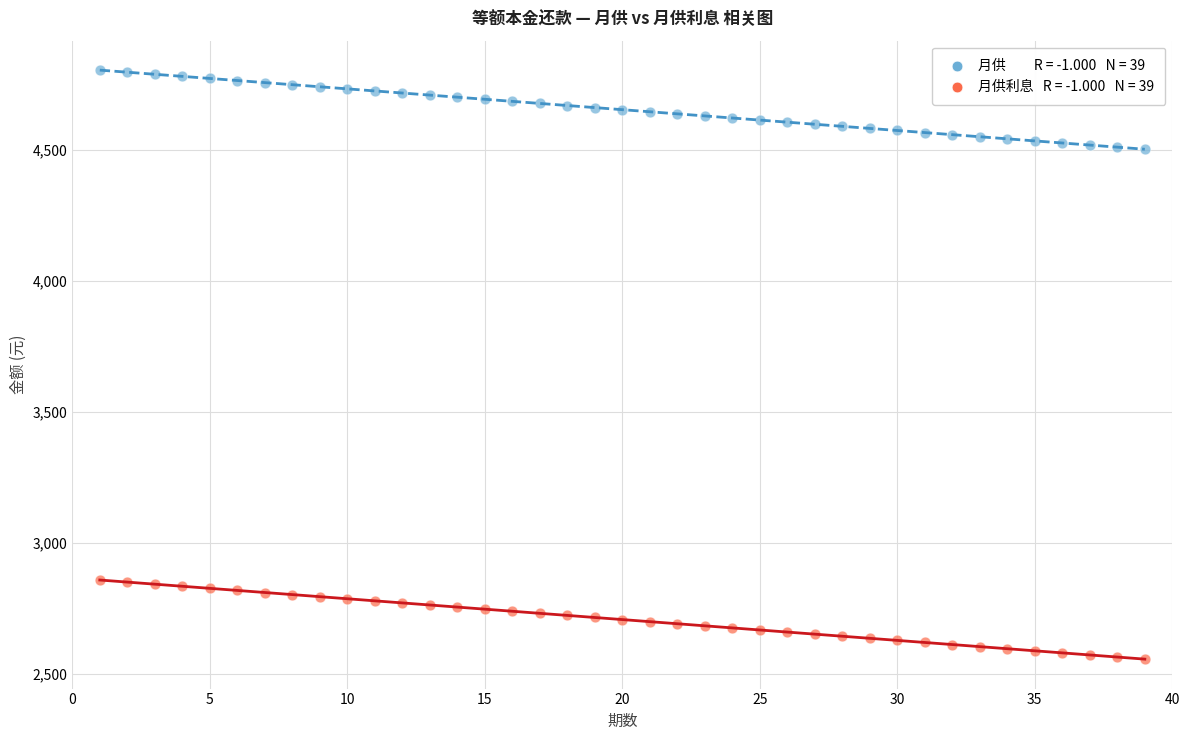

Across all data points, what is the range of Y values (max minus min)?

2246.2